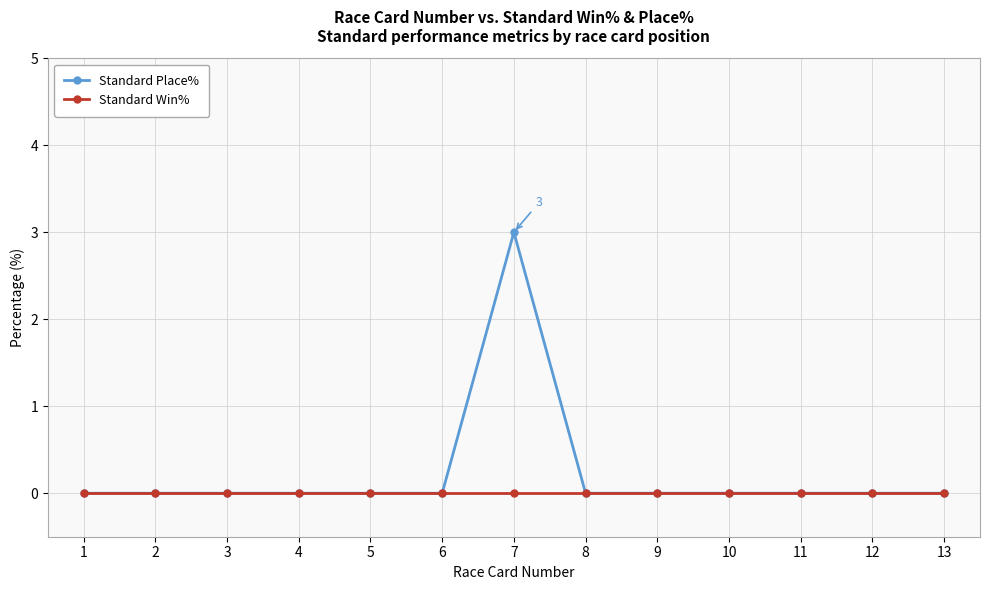

What is the difference between the Standard Place% values at 1 and 7?

3